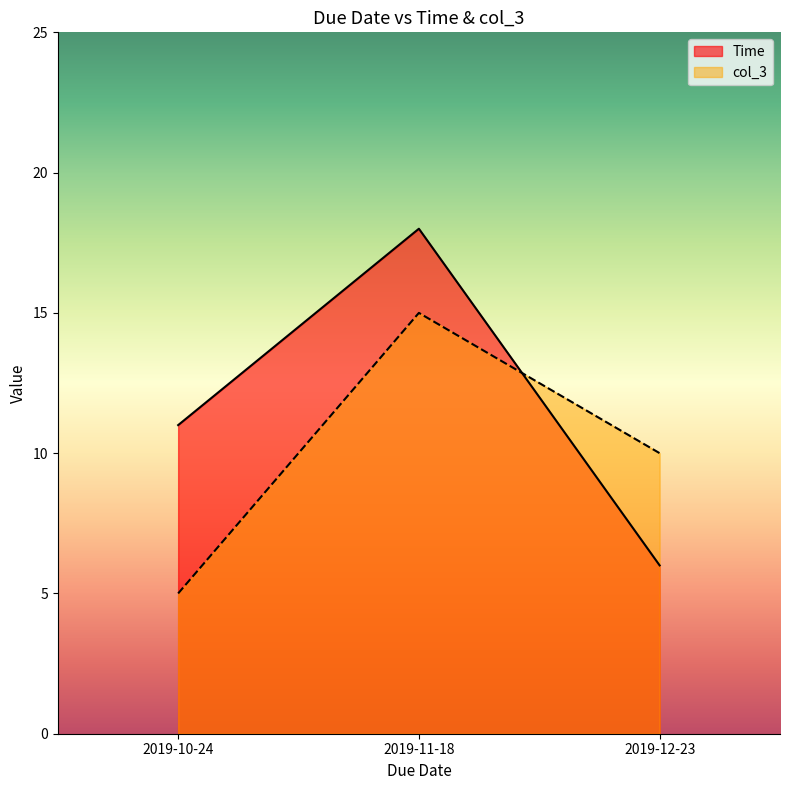

At how many categories does at least one series exceed 9?

3